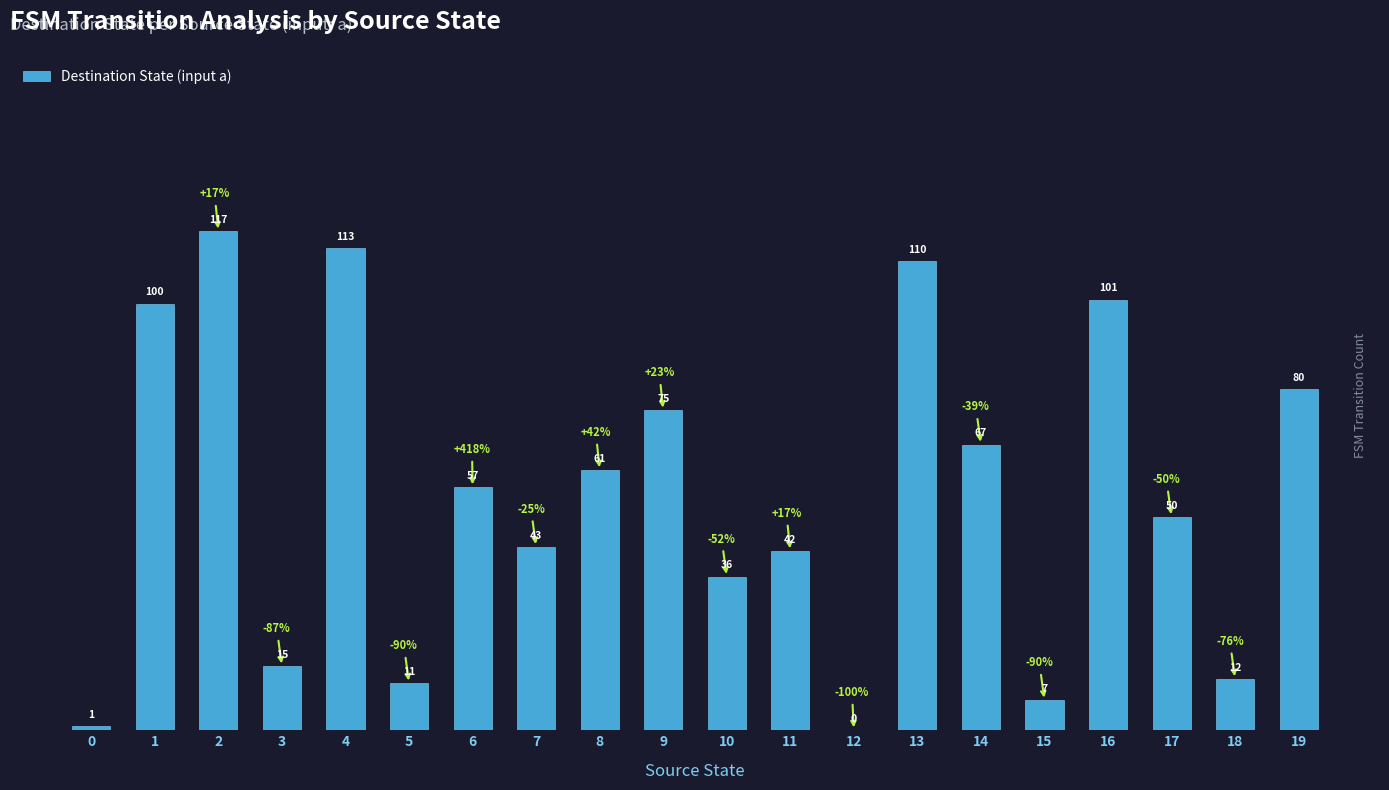

How many values are above zero?

19